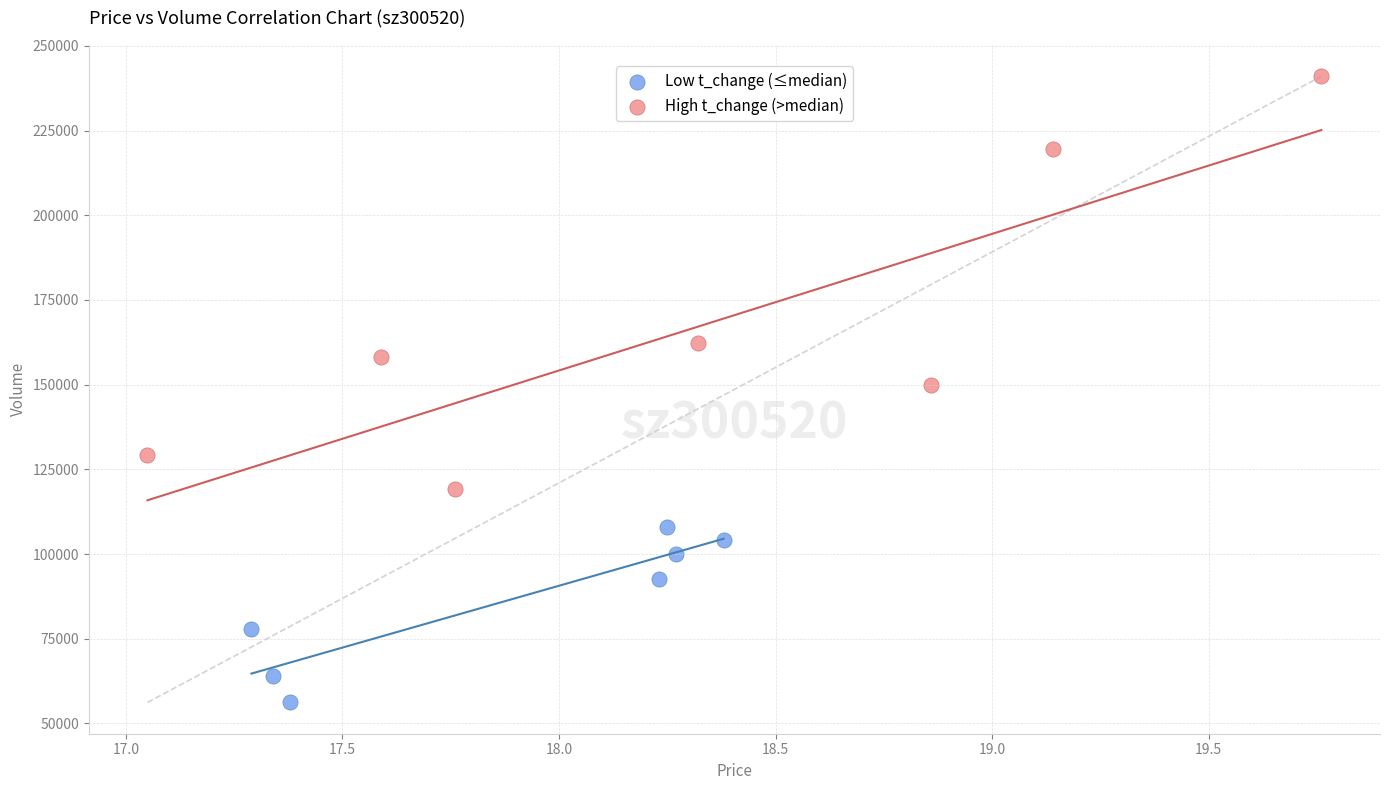

Which series reaches the maximum Y coordinate?

High t_change (>median)